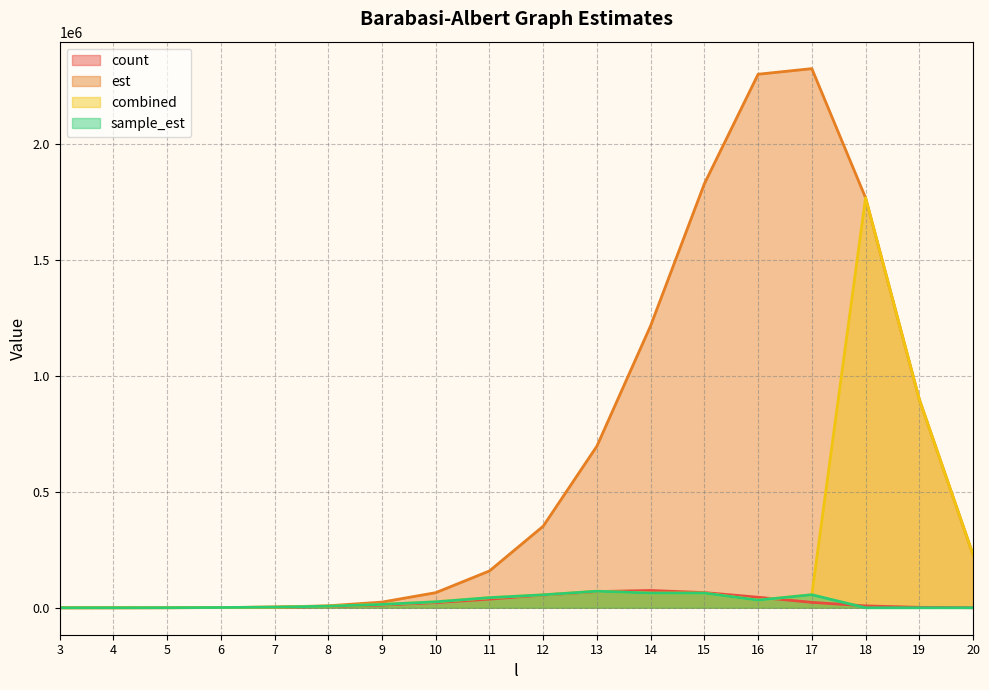

How many series are shown in this chart?

4